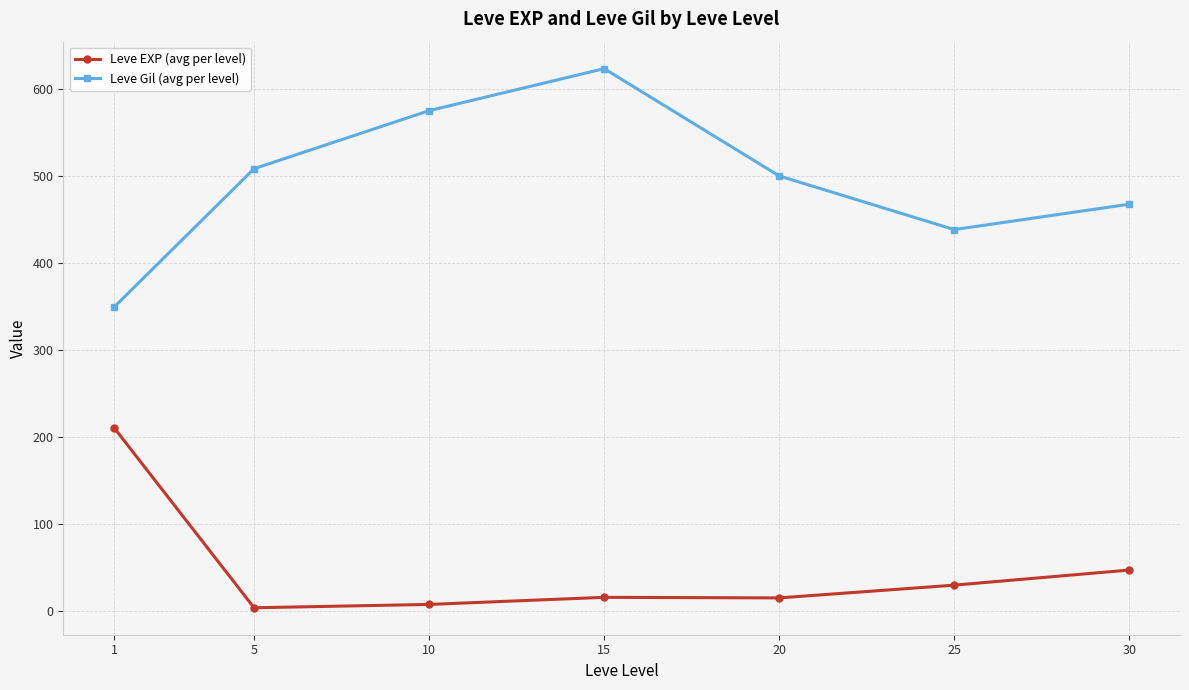

What is the value of the Leve Gil (avg per level) point at the 7th from the left?

467.5